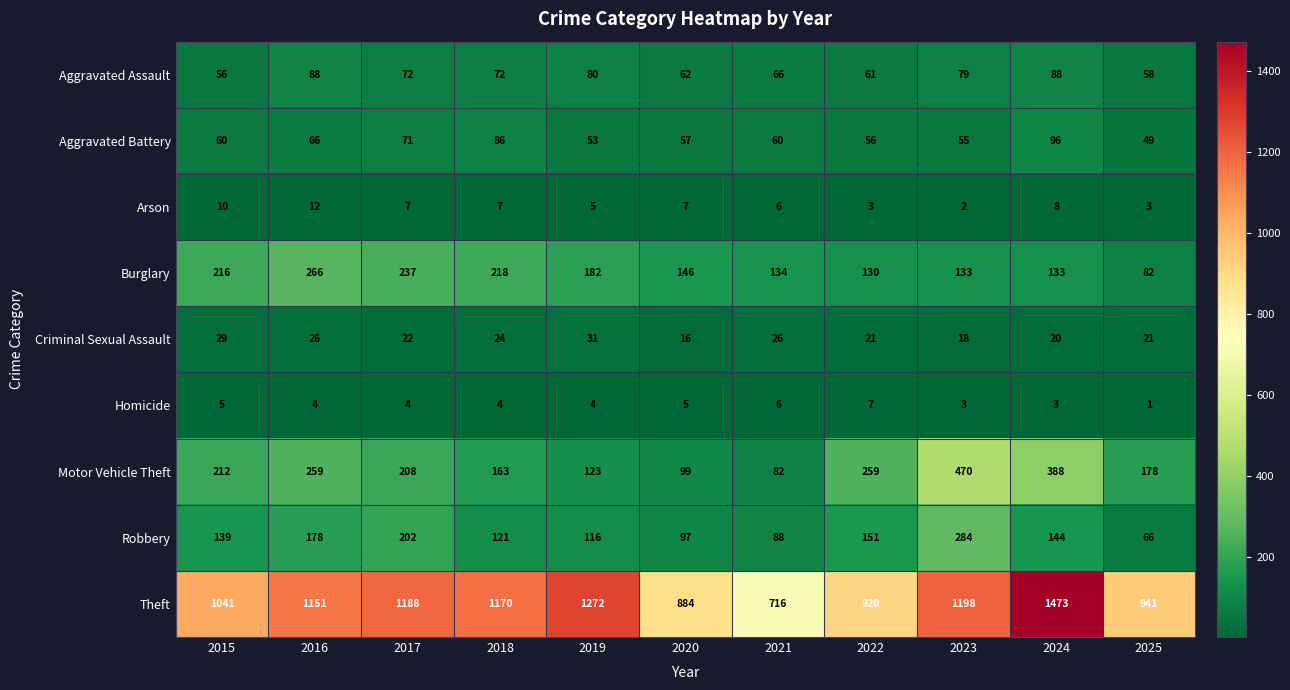

What value does the Burglary series have at 2018?

218